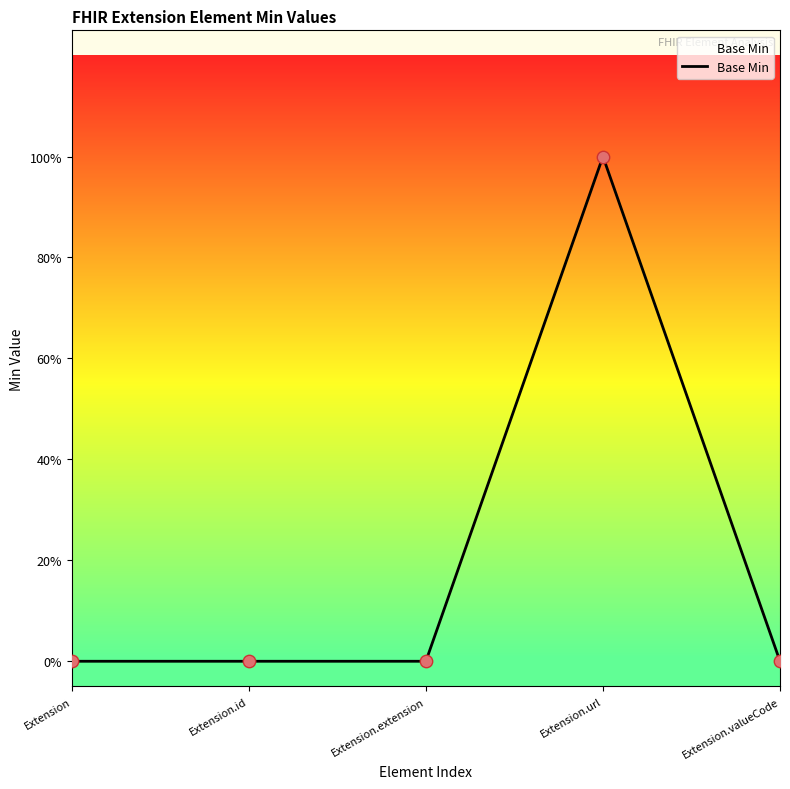

Does the chart have visible grid lines?

No